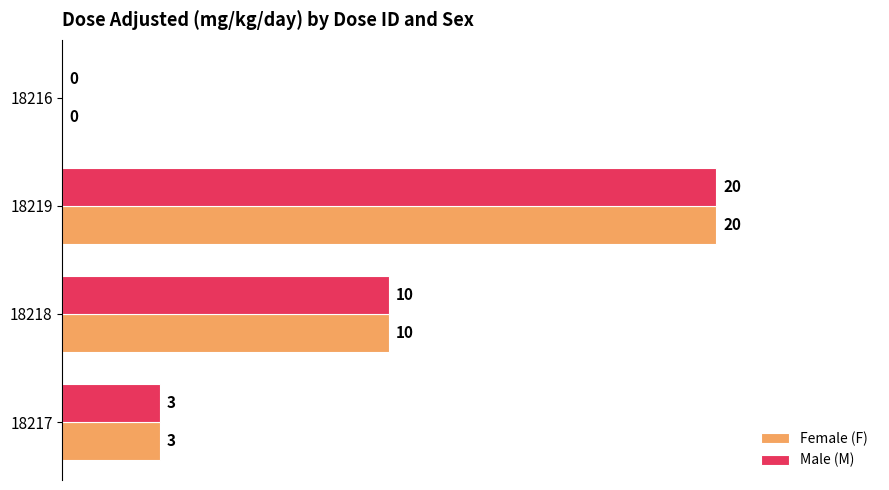

Is it true that Female (F) equals 5 at 18217?

False